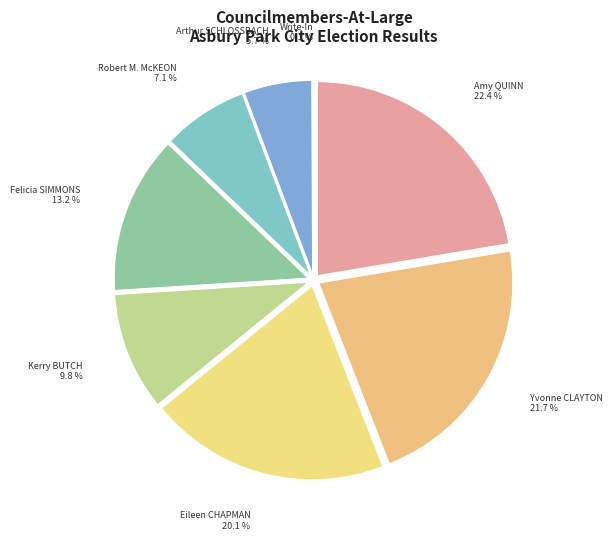

Rank the categories by value from lowest to highest.

Write-In, Arthur SCHLOSSBACH, Robert M. McKEON, Kerry BUTCH, Felicia SIMMONS, Eileen CHAPMAN, Yvonne CLAYTON, Amy QUINN